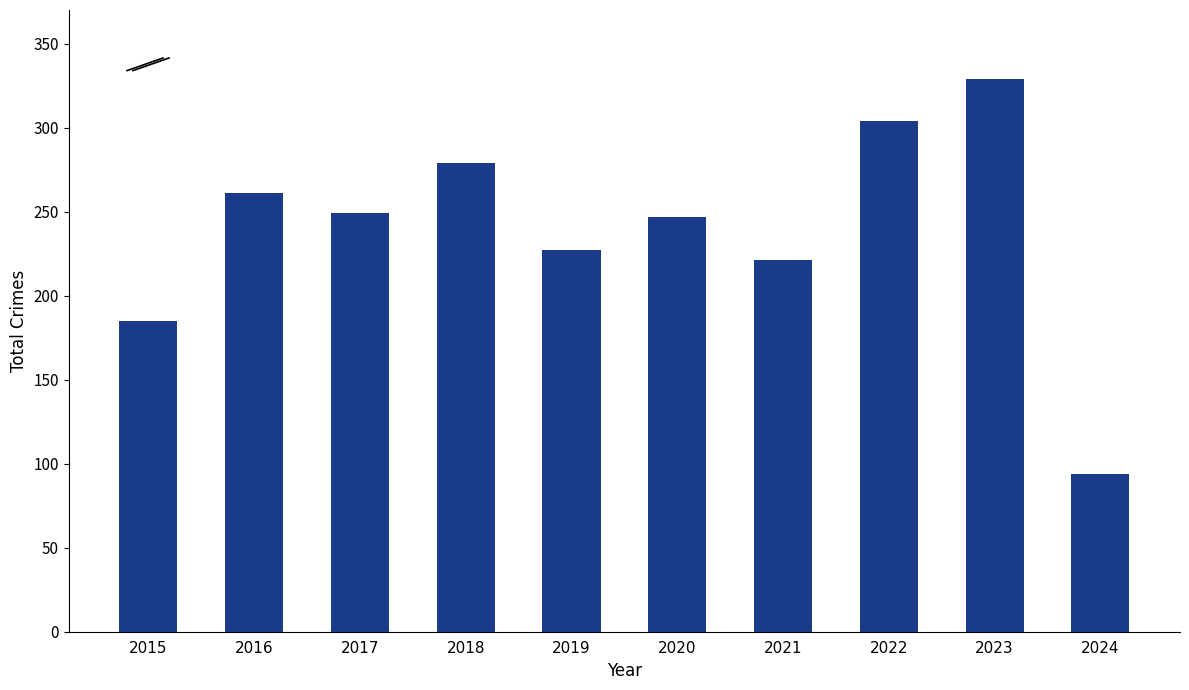

Which label corresponds to the largest value in the chart?

2023